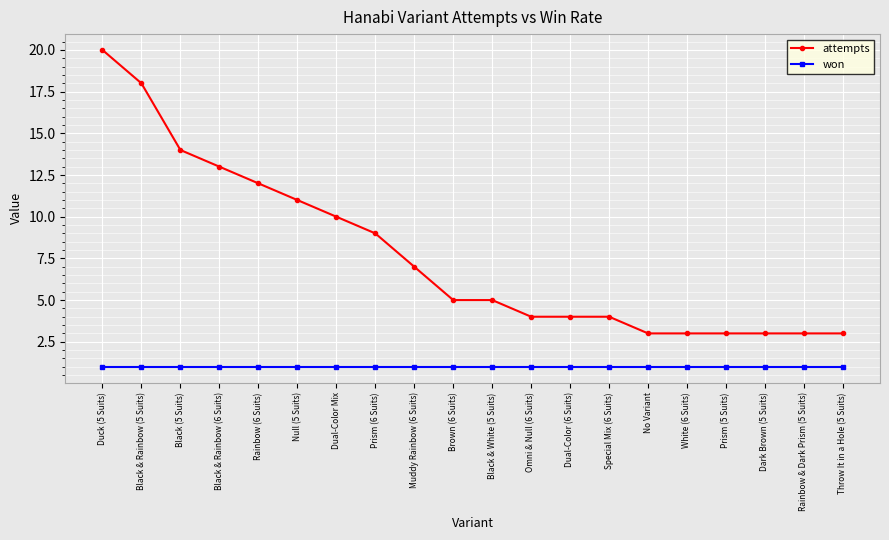

Rank the series by their average value, from highest to lowest.

attempts, won